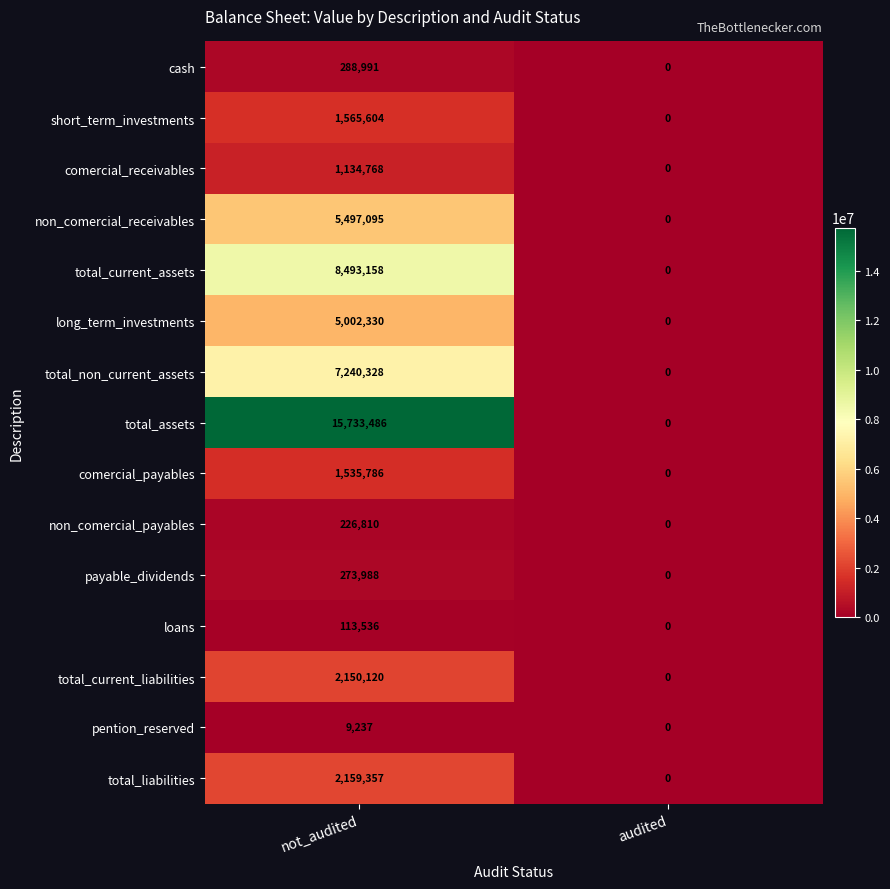

At which category is the sum across all series the highest?

not_audited